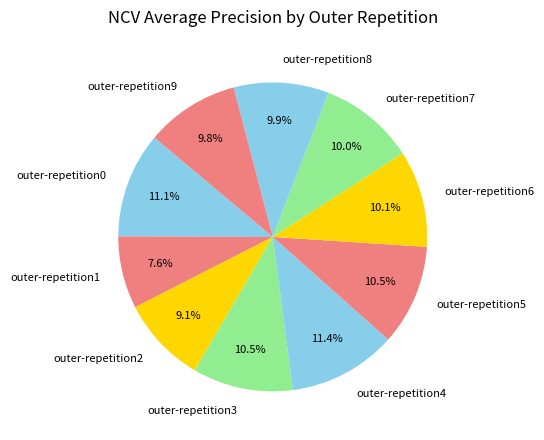

To the nearest percent, what portion does outer-repetition7 represent?

10%